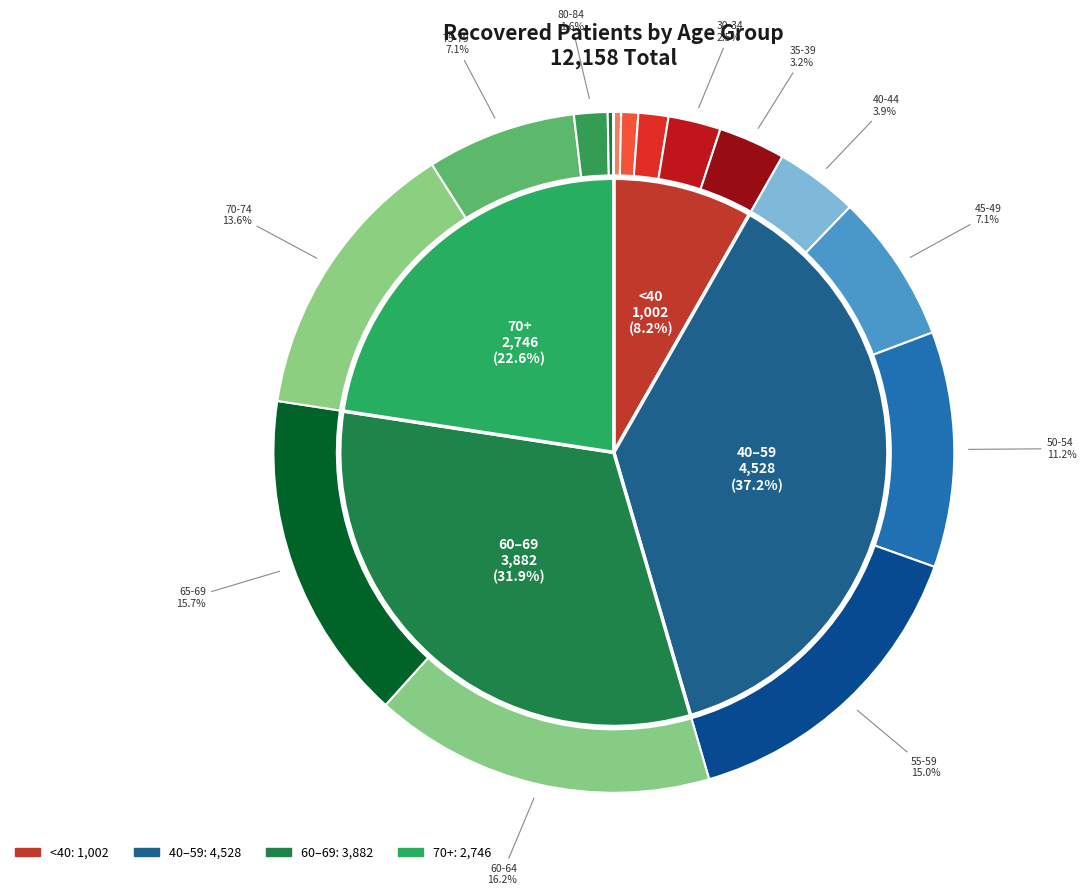

True or false: 35-39 accounts for 3% of the total.

True